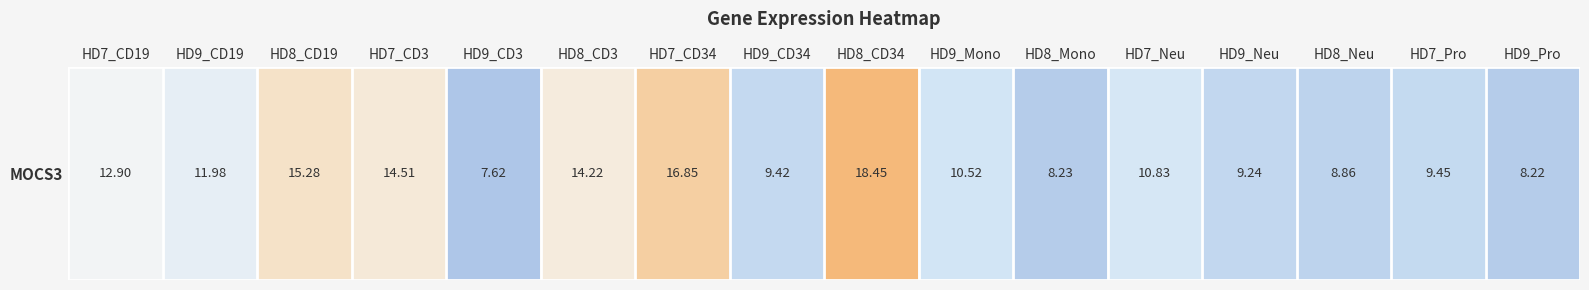

How many values are below 10?

7